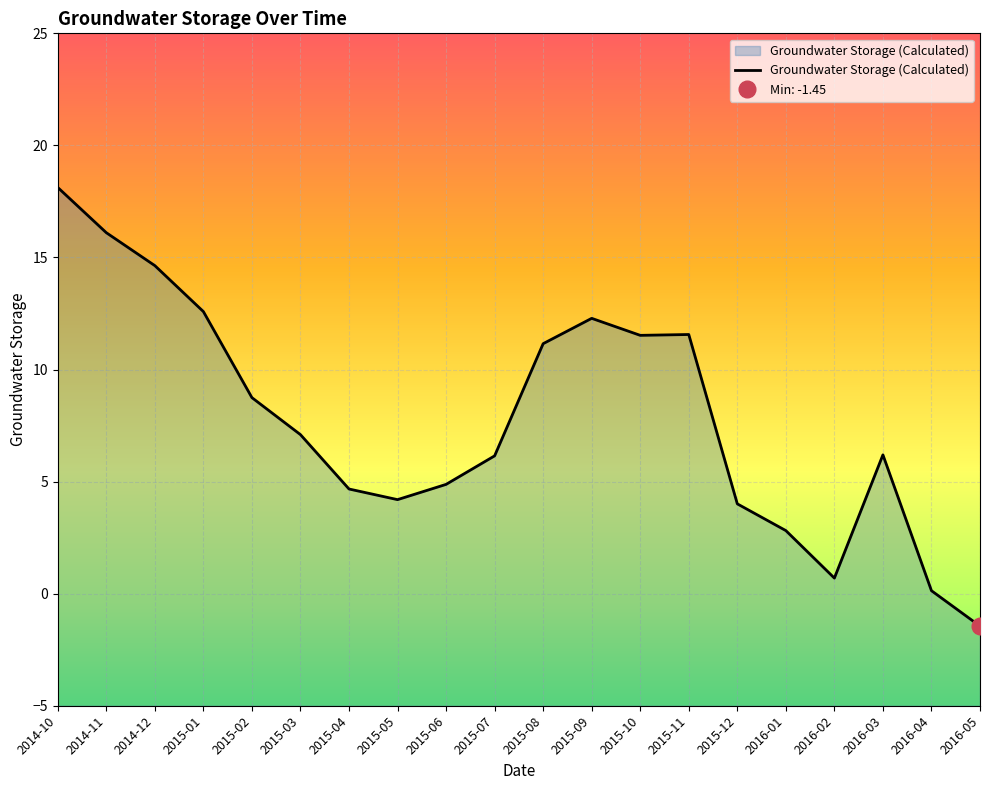

Between 2014-10 and 2016-01, which is larger?

2014-10